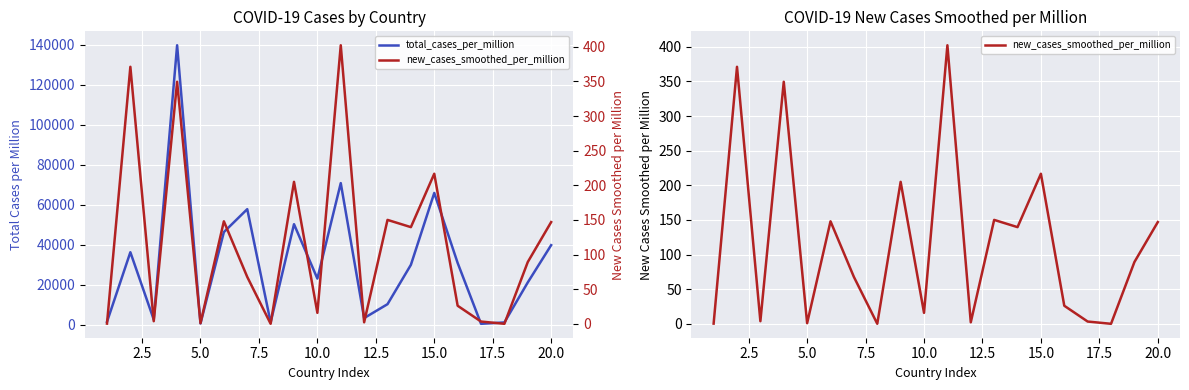

What is the minimum value shown in the chart?

0.2